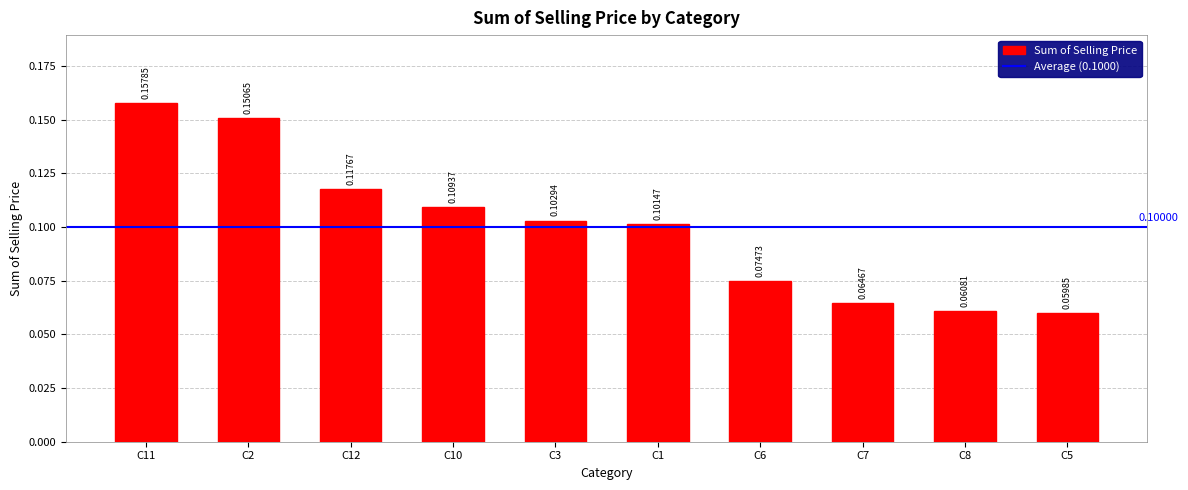

What position from the left is C7?

8